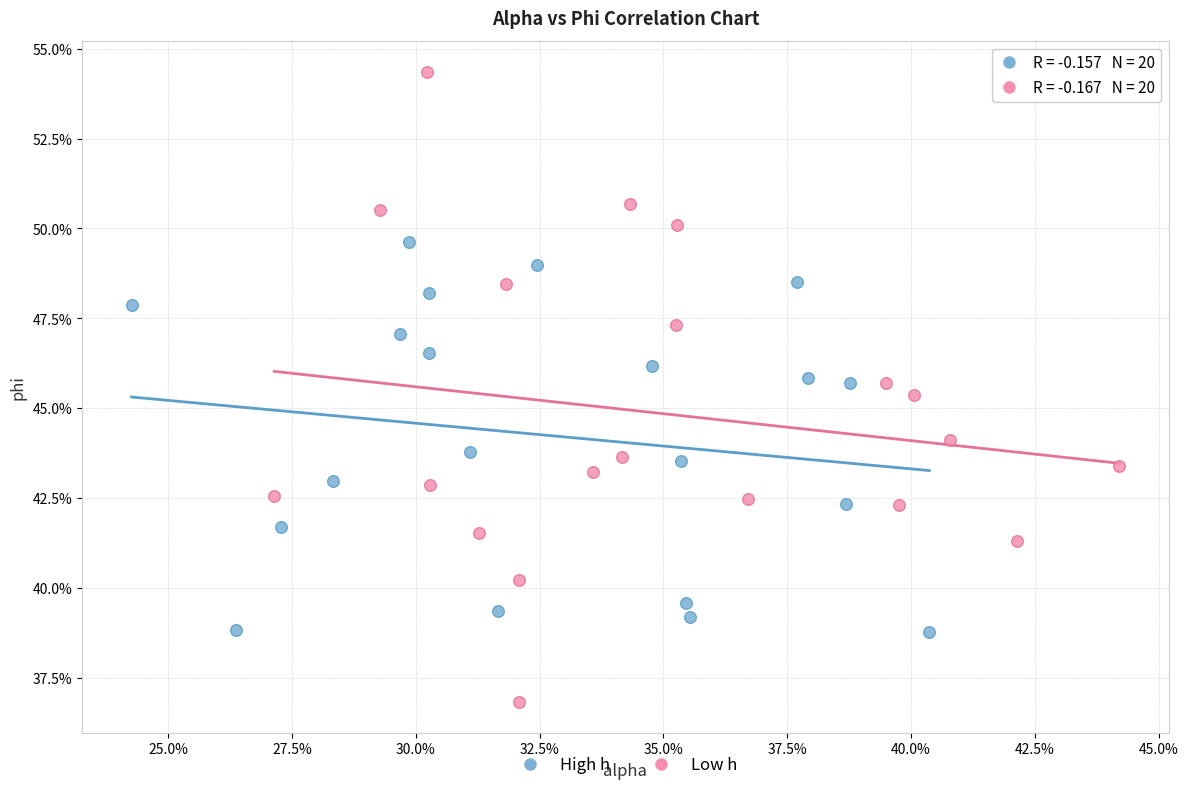

What are all the series names shown in the legend?

High h, Low h